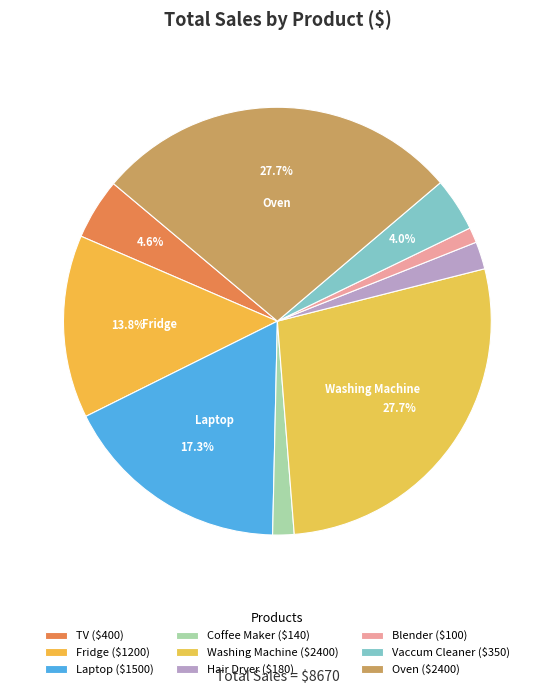

What percentage is the Blender slice, to the nearest percent?

1%